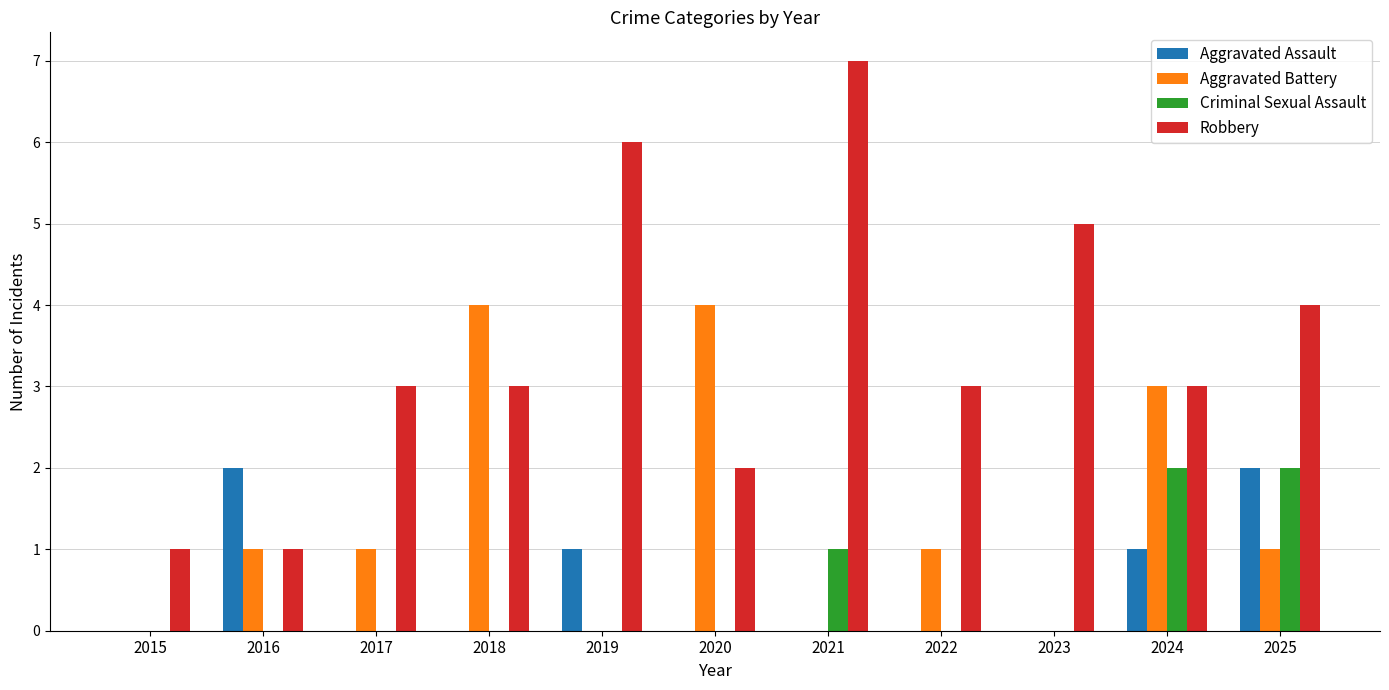

What is the total value across all series at 2023?

5